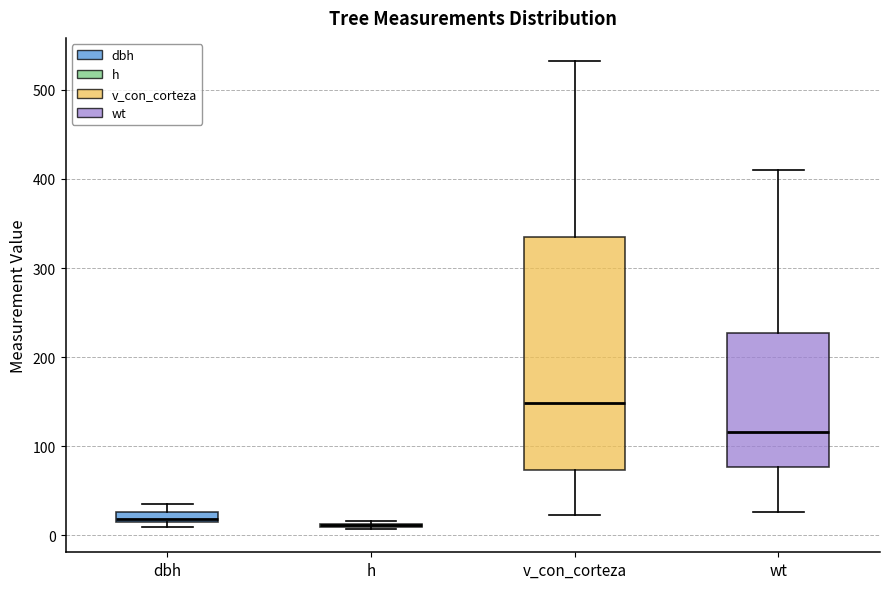

Where is the upper edge of the box for wt on the y-axis? The values are not printed on the chart, so give them approximately, as read against the axis.

230